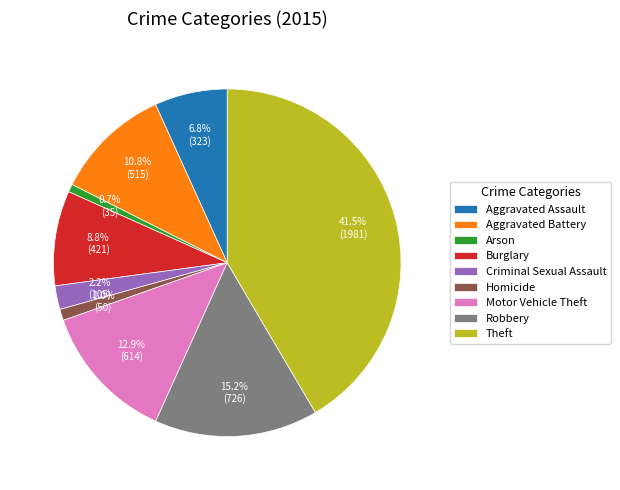

Which has a higher value, Aggravated Battery or Homicide?

Aggravated Battery